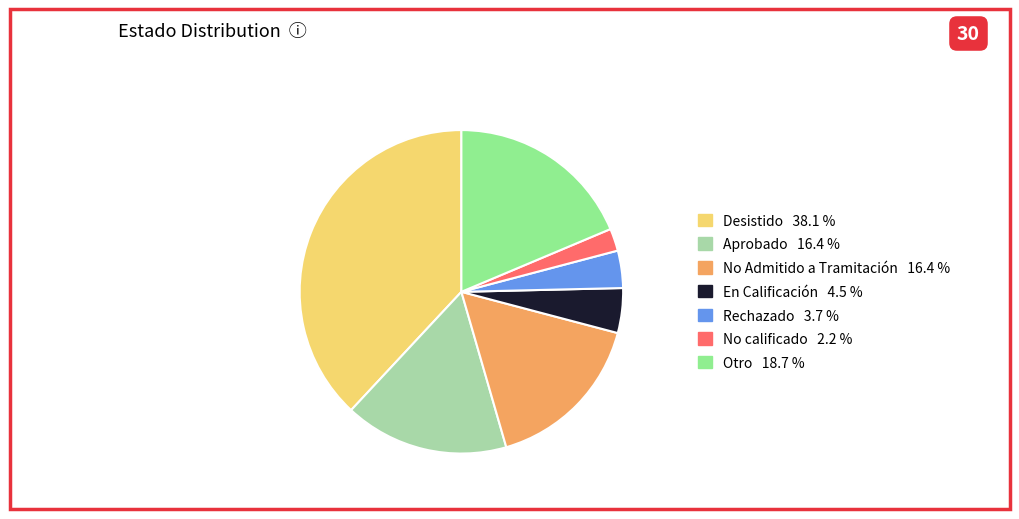

Is there a majority slice in this chart?

No